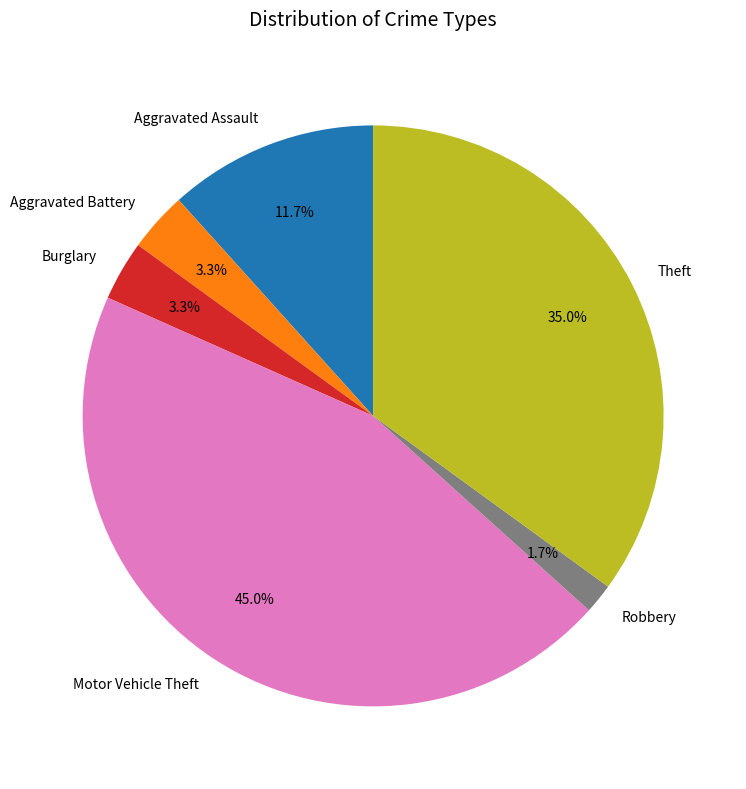

To the nearest percent, what is the average slice percentage?

17%